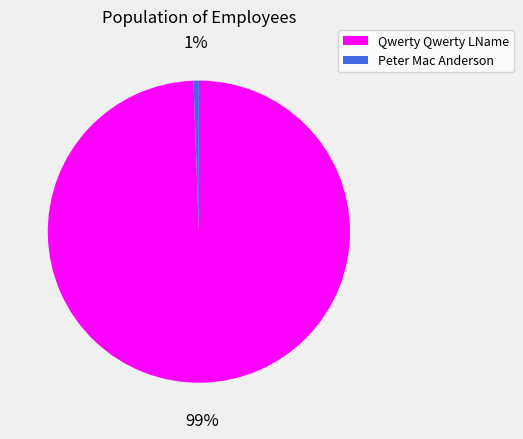

Is there any slice that represents more than half of the pie?

Yes